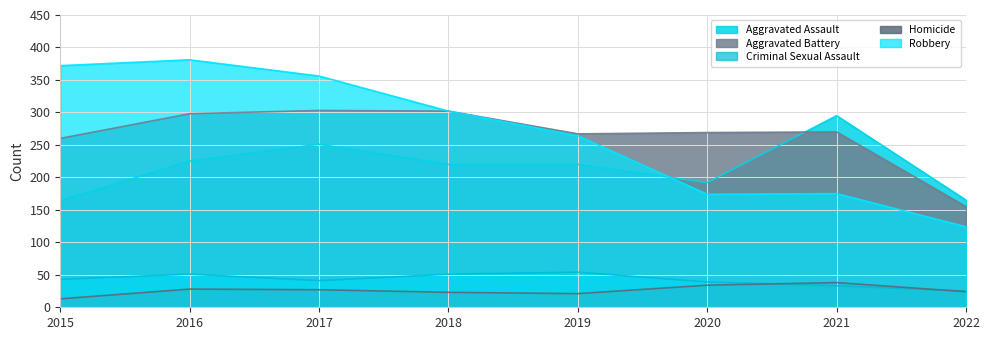

Where is the first local maximum for Aggravated Assault?

2017